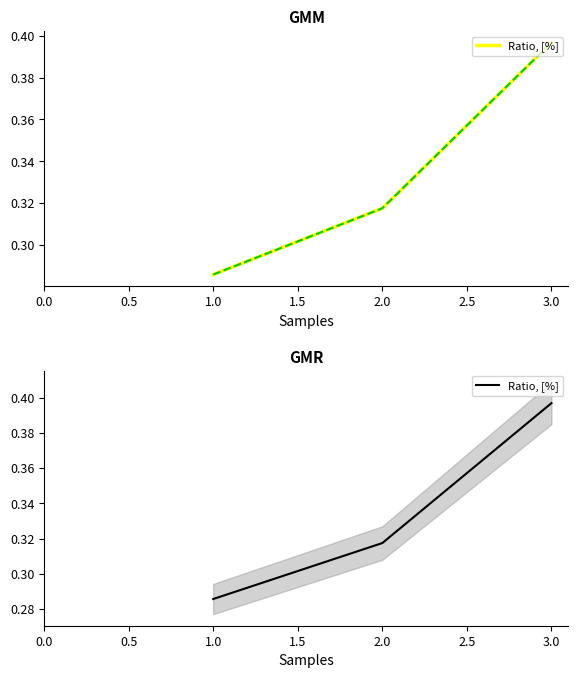

List the labels in order of value, smallest first.

1.0, 2.0, 3.0